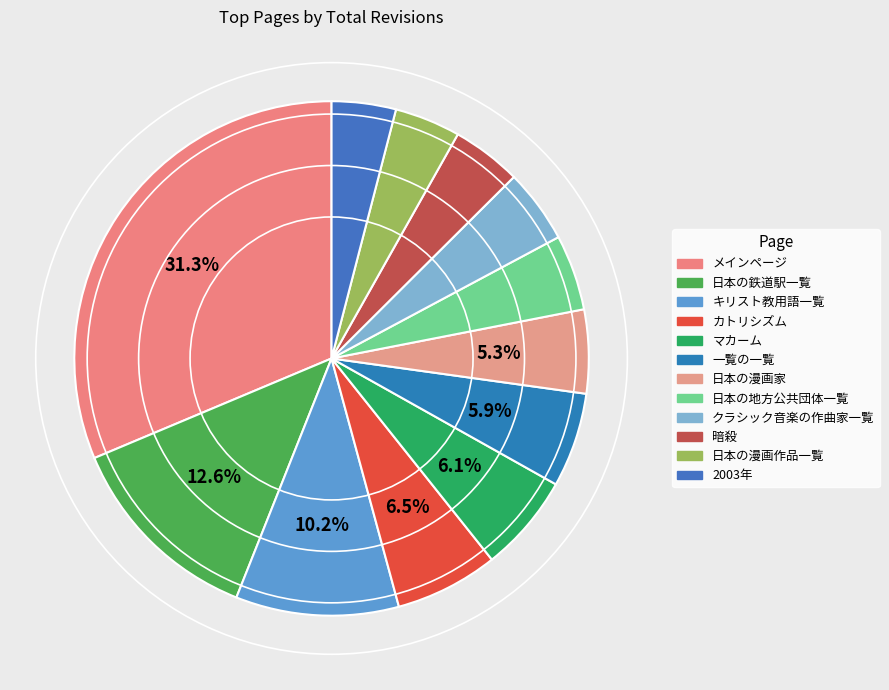

Approximately how many times larger is the value at クラシック音楽の作曲家一覧 compared to 日本の鉄道駅一覧?

0.4